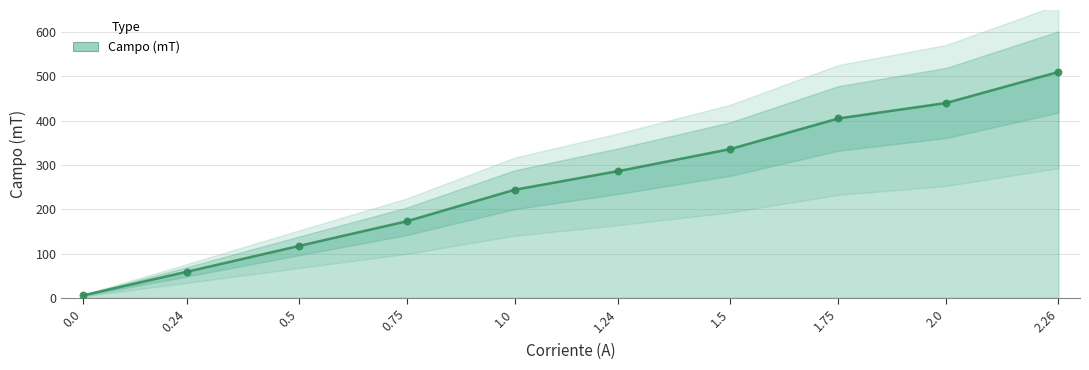

Between 2 and 0.5, which is larger?

2